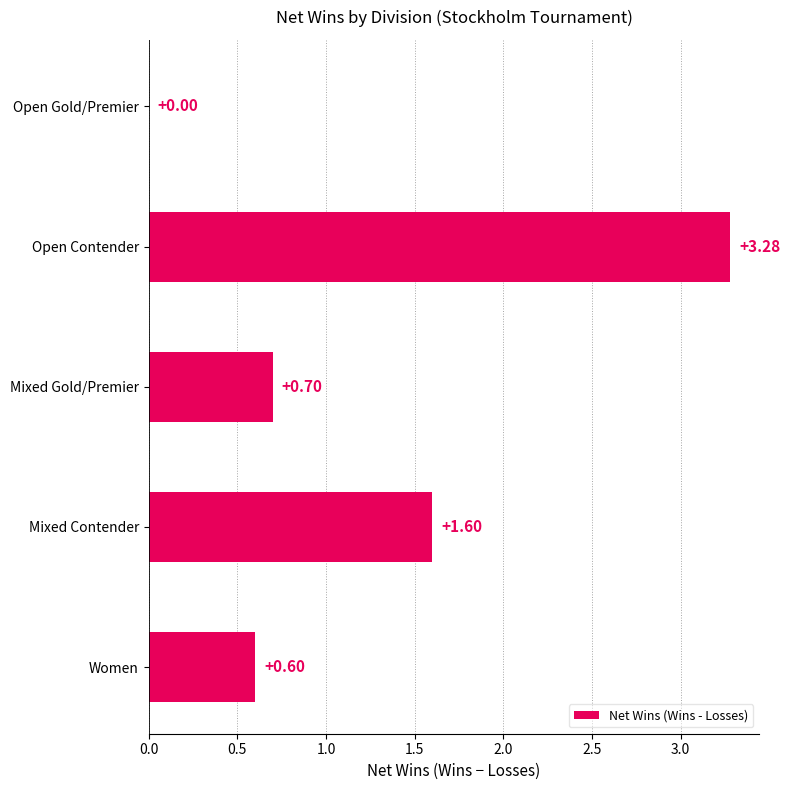

Count the number of categories in the chart.

5